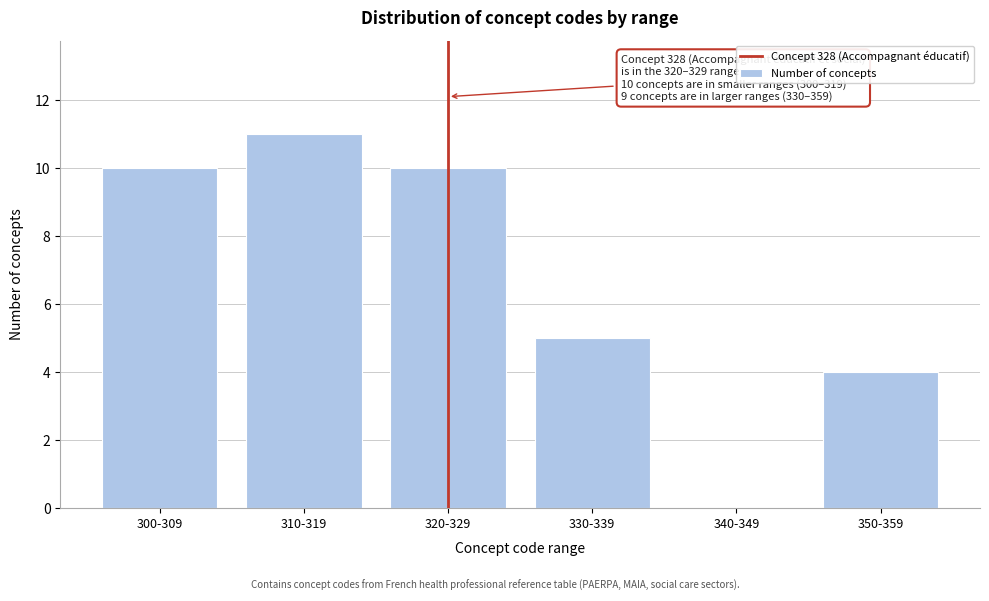

Reading left to right, what are all the values shown in this chart?

300-309=10	310-319=11	320-329=10	330-339=5	340-349=0	350-359=4